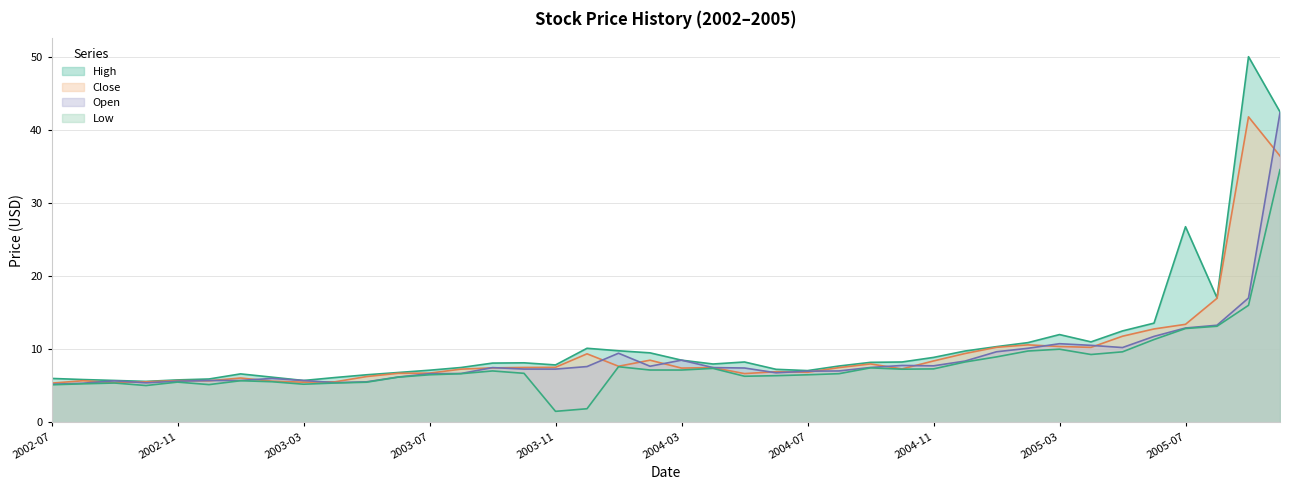

What is the difference between the second highest and minimum values in the High series?

36.9